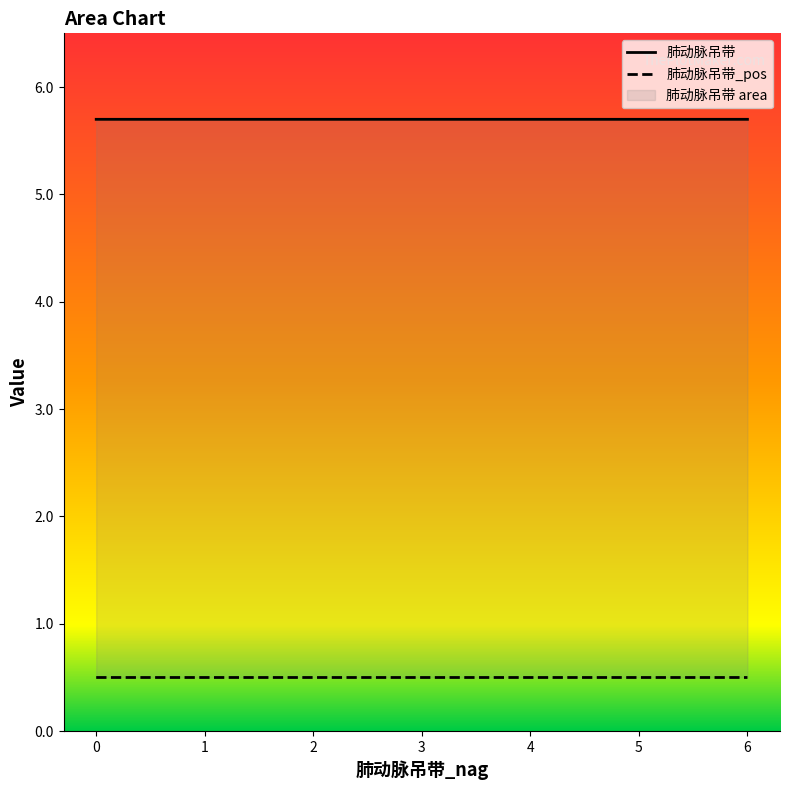

Rank the series by their average value, from lowest to highest.

肺动脉吊带_pos, 肺动脉吊带